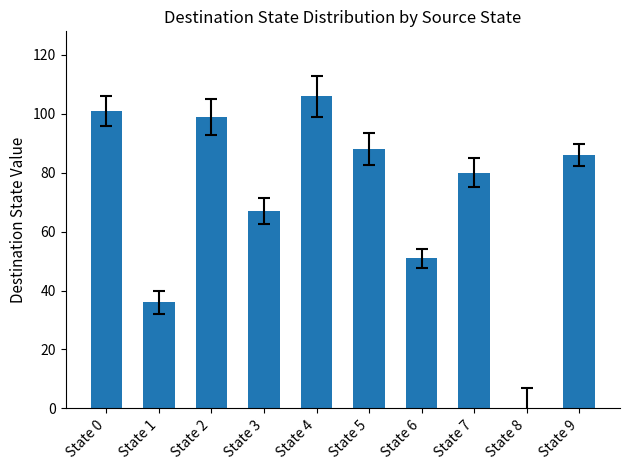

True or false: the data shows 137 at State 5.

False